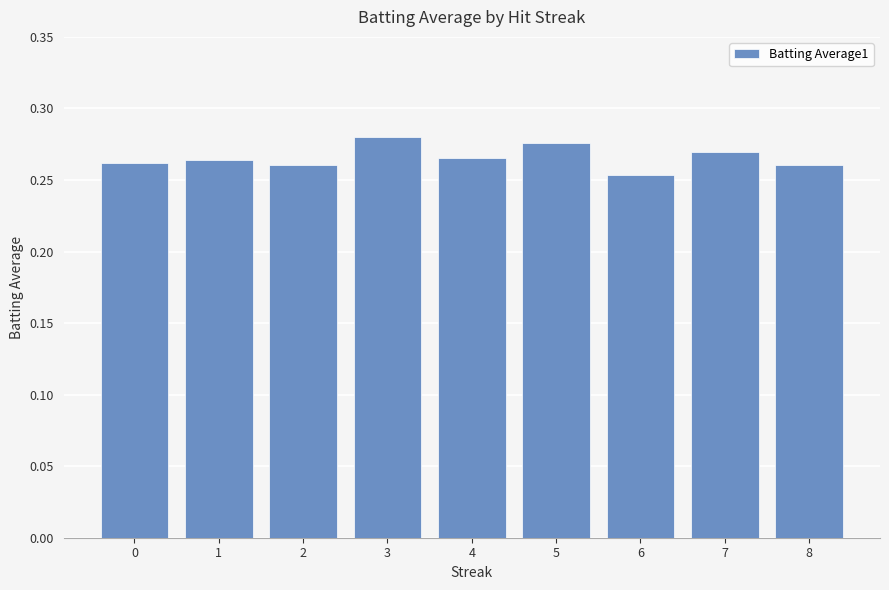

What is the sum of all values?

2.4